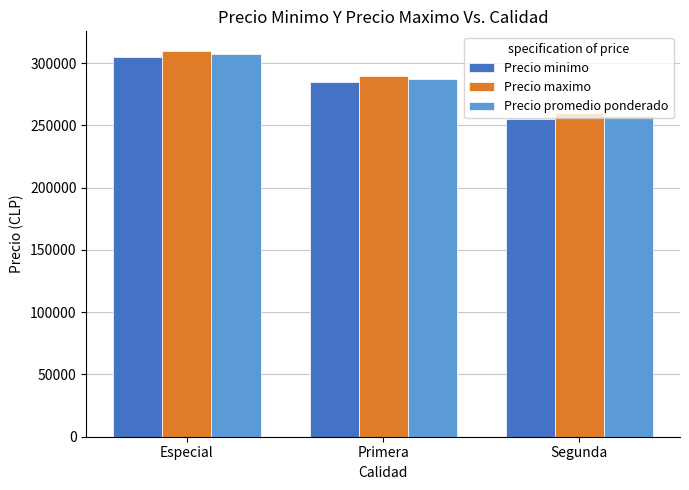

What is the average value of the Precio minimo series?

281667